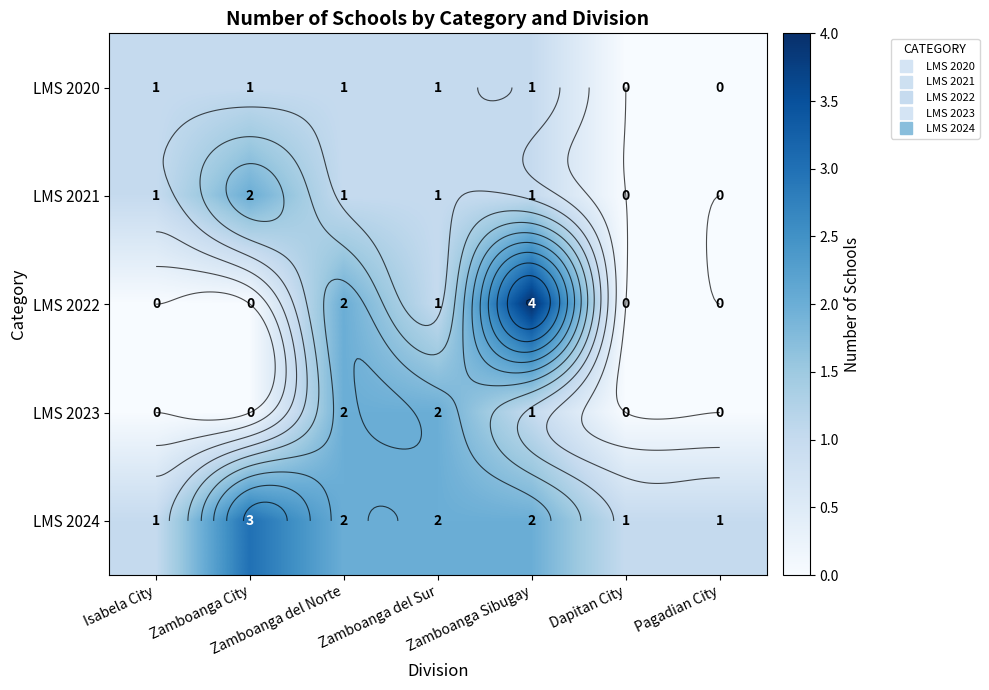

What is the difference between the maximum and minimum values in the LMS 2020 series?

1